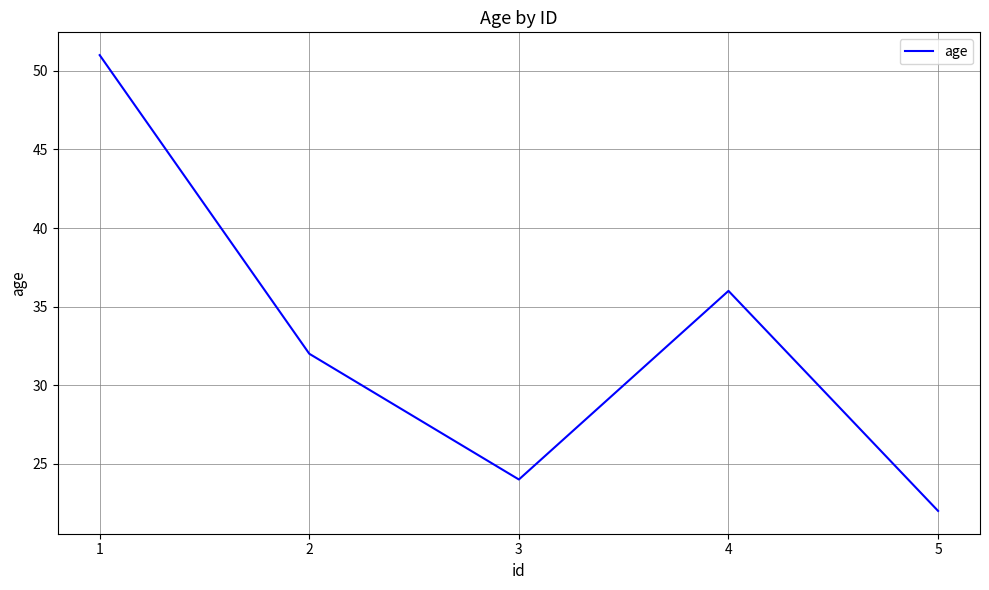

Which has a higher value, 2 or 3?

2